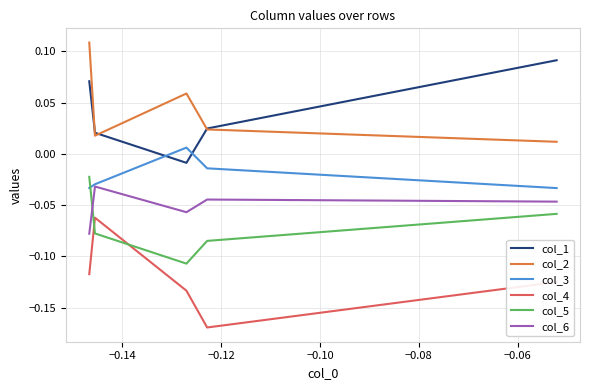

True or false: col_3 and col_4 cross at least once.

False